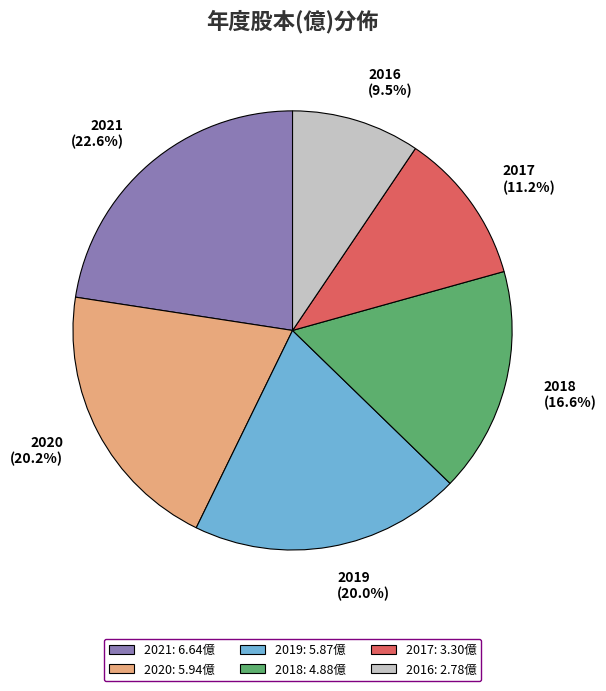

To the nearest percent, what portion does 2021 represent?

23%